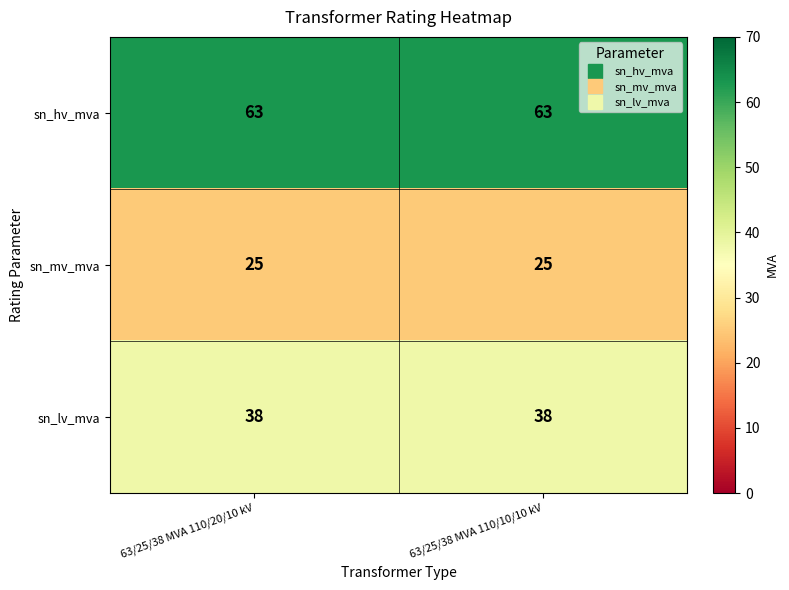

Rank the series by their maximum value, from lowest to highest.

sn_mv_mva, sn_lv_mva, sn_hv_mva